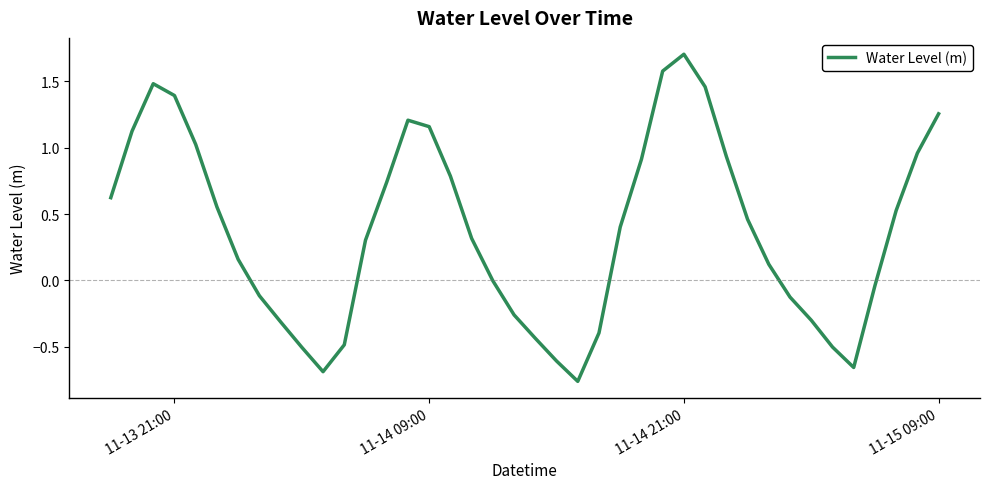

What is the average value?

0.4